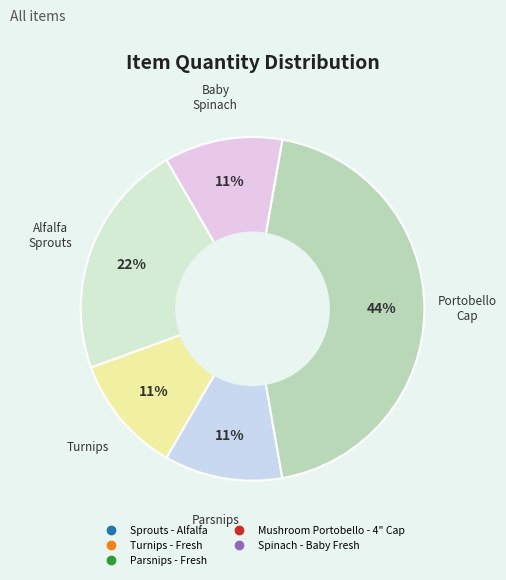

To the nearest percent, what portion does Parsnips - Fresh represent?

11%